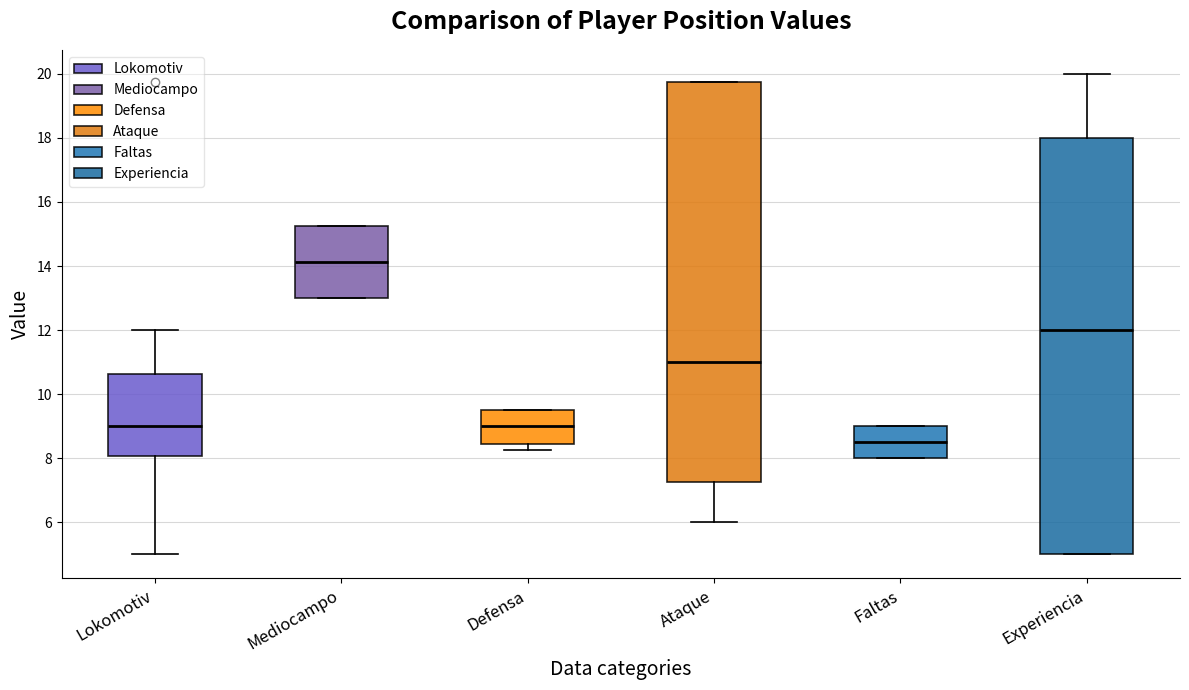

Reading left to right, transcribe this box plot: for each box, give where its median line is, the range the box spans, and where its two whiskers end, as read against the y-axis. The values are not printed on the chart, so give them approximately, as read against the axis.

Lokomotiv: median 9.0, box 8.0 to 10.6, whiskers 5.0 to 12.0
Mediocampo: median 14.2, box 13.0 to 15.2, whiskers 13.0 to 15.2
Defensa: median 9.0, box 8.4 to 9.6, whiskers 8.2 to 9.6
Ataque: median 11.0, box 7.2 to 19.8, whiskers 6.0 to 19.8
Faltas: median 8.6, box 8.0 to 9.0, whiskers 8.0 to 9.0
Experiencia: median 12.0, box 5.0 to 18.0, whiskers 5.0 to 20.0